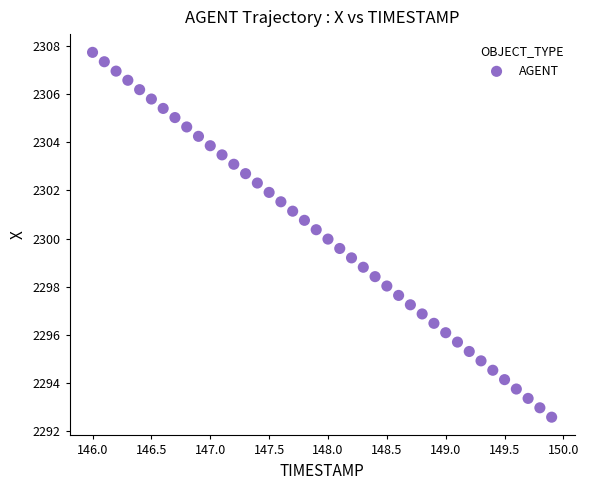

What is the range of X values (max minus min)?

3.9